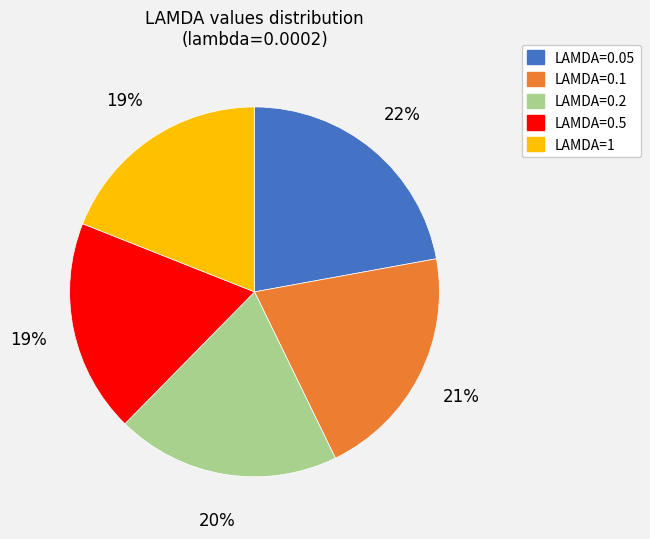

Is there a majority slice in this chart?

No